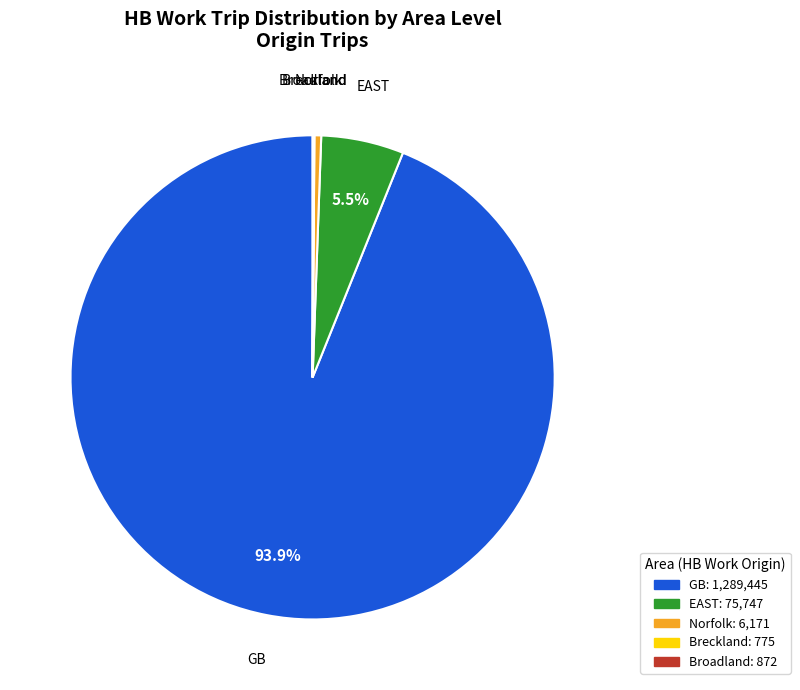

Which category has the biggest portion of the pie?

GB